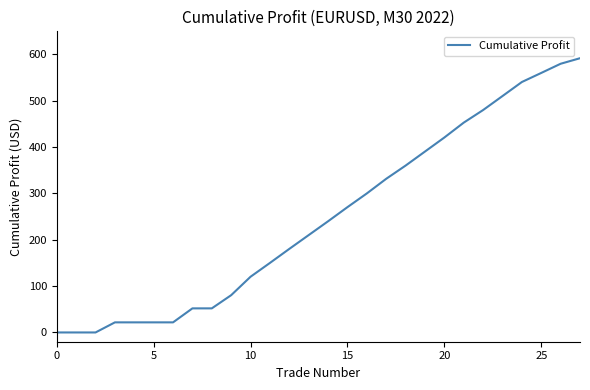

What is the greatest value displayed?

592.0